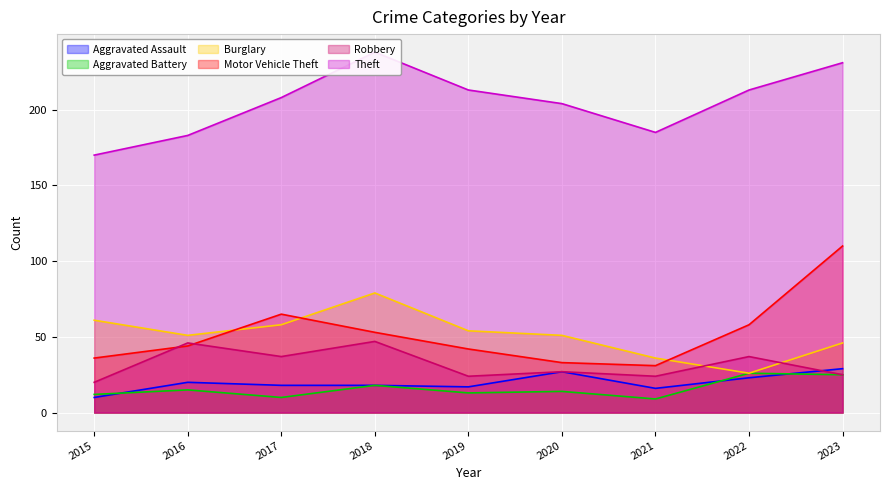

The Aggravated Battery series shows 18 at 2018. True or false?

True